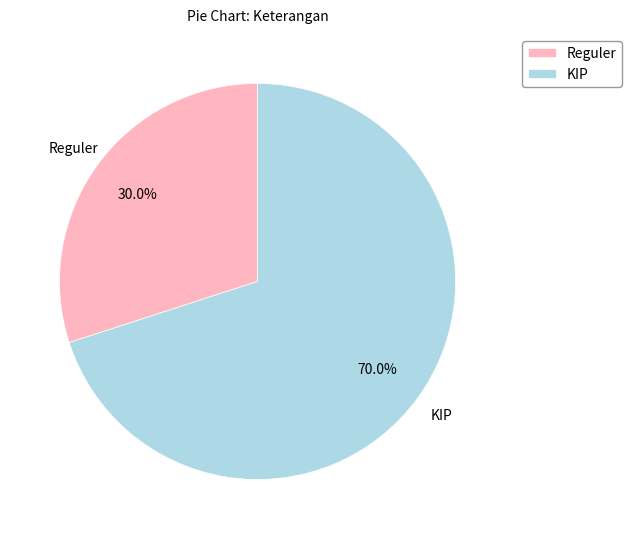

Which category has the biggest portion of the pie?

KIP